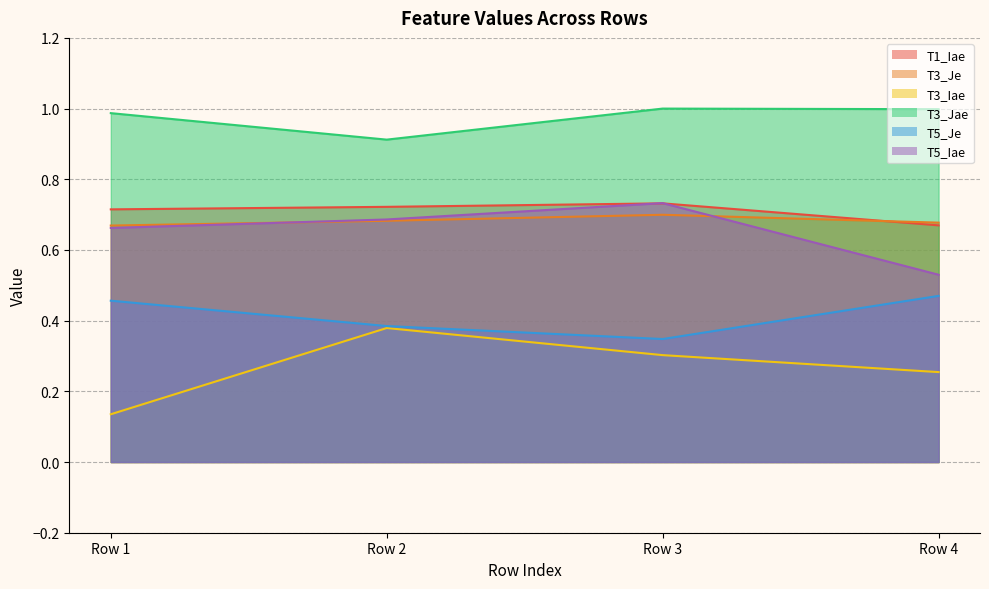

What is the difference between the maximum and minimum values in the T5_Iae series?

0.2